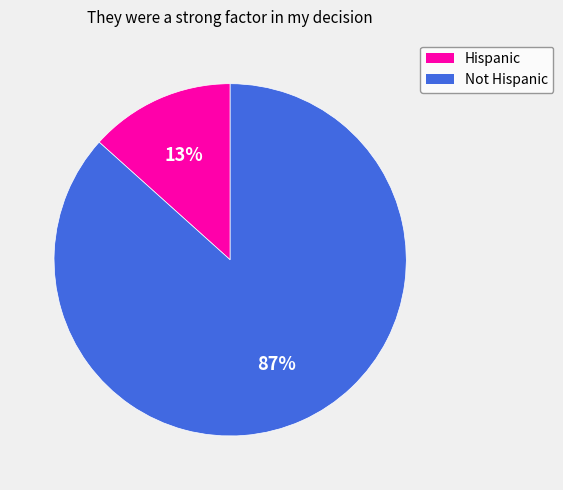

Between Hispanic and Not Hispanic, which is larger?

Not Hispanic